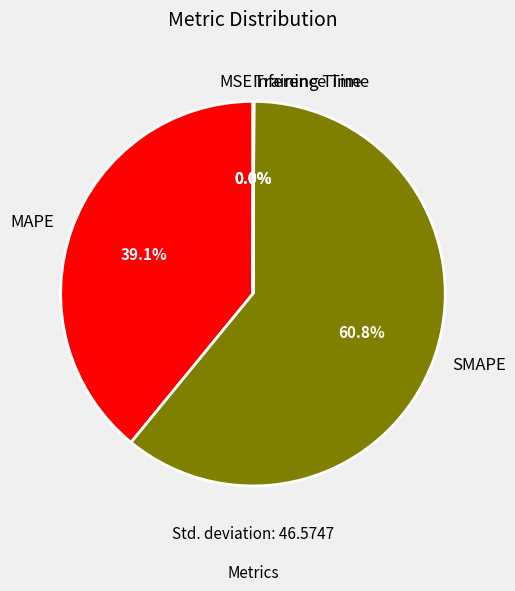

How much of the chart is everything except MAPE?

60.9%